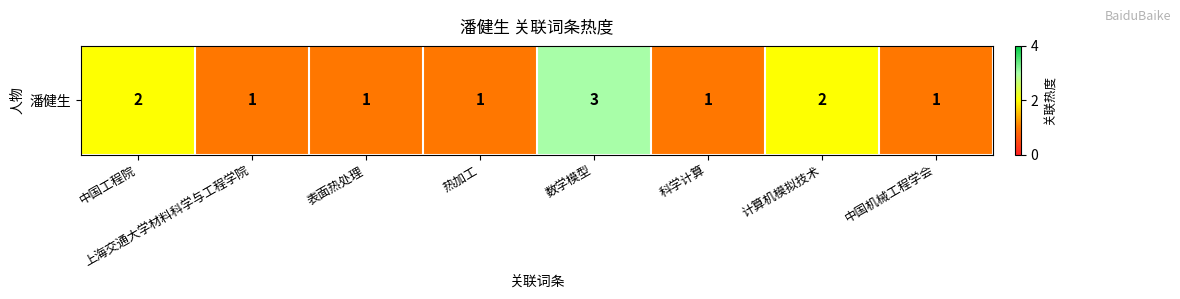

Reading left to right, transcribe all the data shown in this chart.

中国工程院=2	上海交通大学材料科学与工程学院=1	表面热处理=1	热加工=1	数学模型=3	科学计算=1	计算机模拟技术=2	中国机械工程学会=1